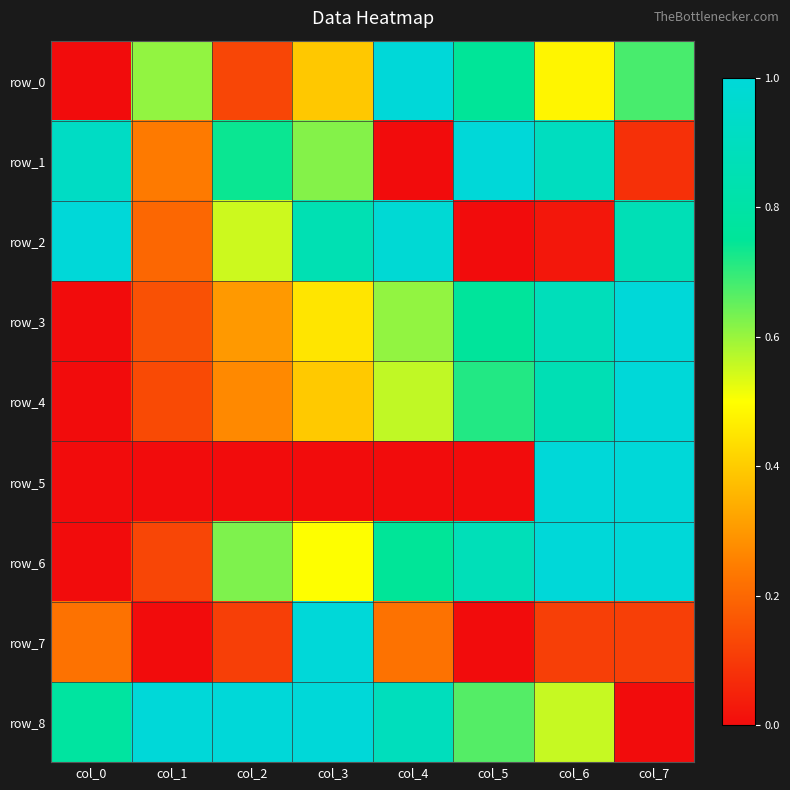

What is the difference between the maximum and minimum values in the row_3 series?

1.0